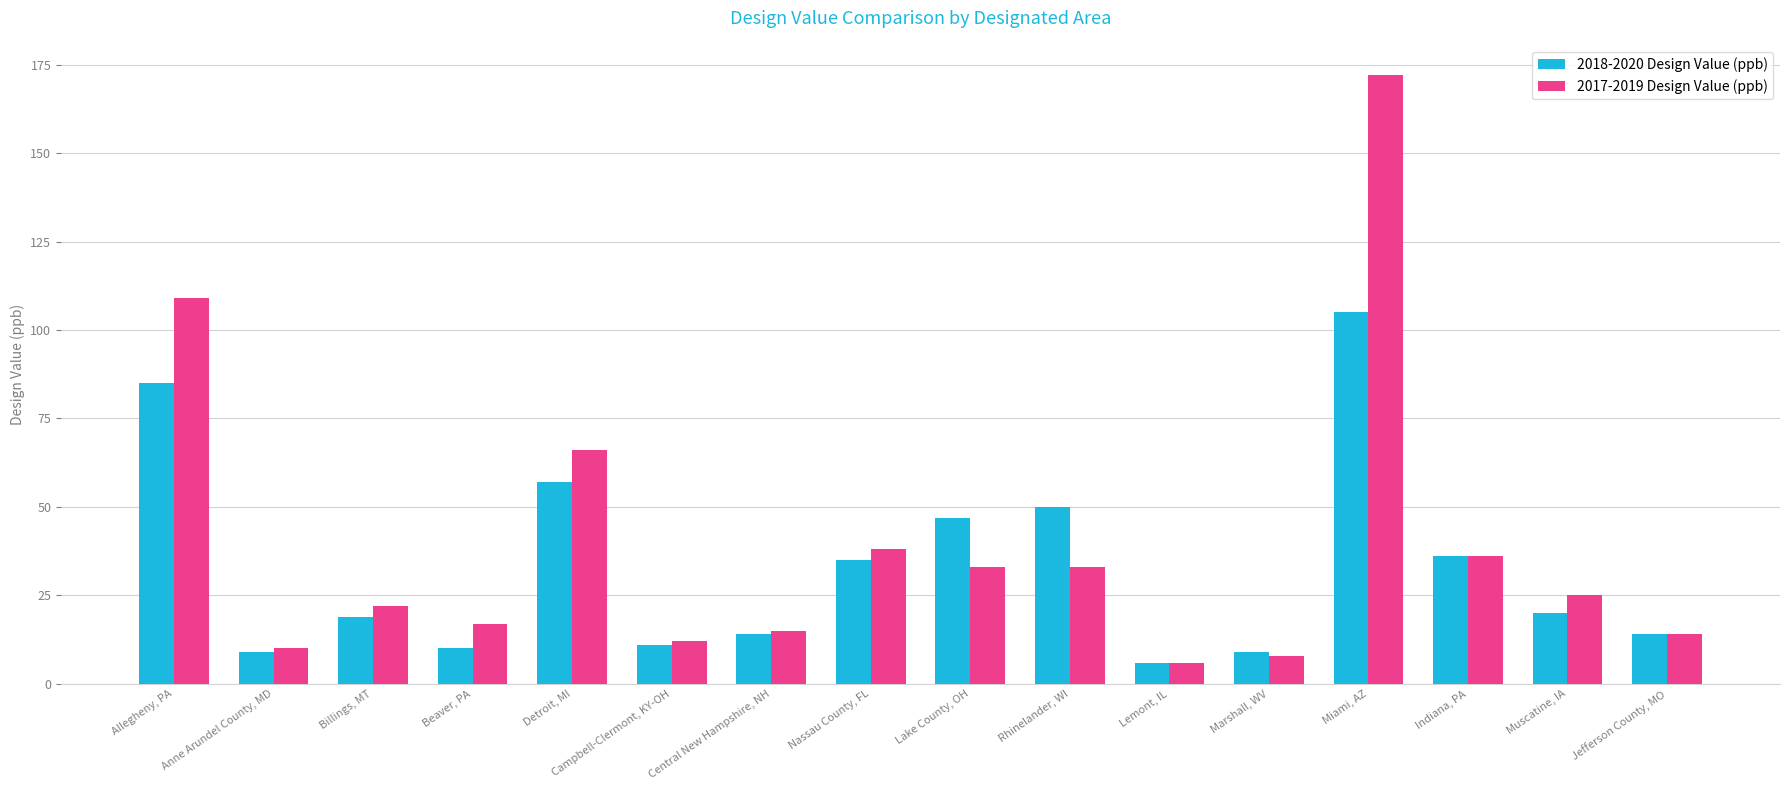

What is the difference between the second highest and minimum values in the 2018-2020 Design Value (ppb) series?

79